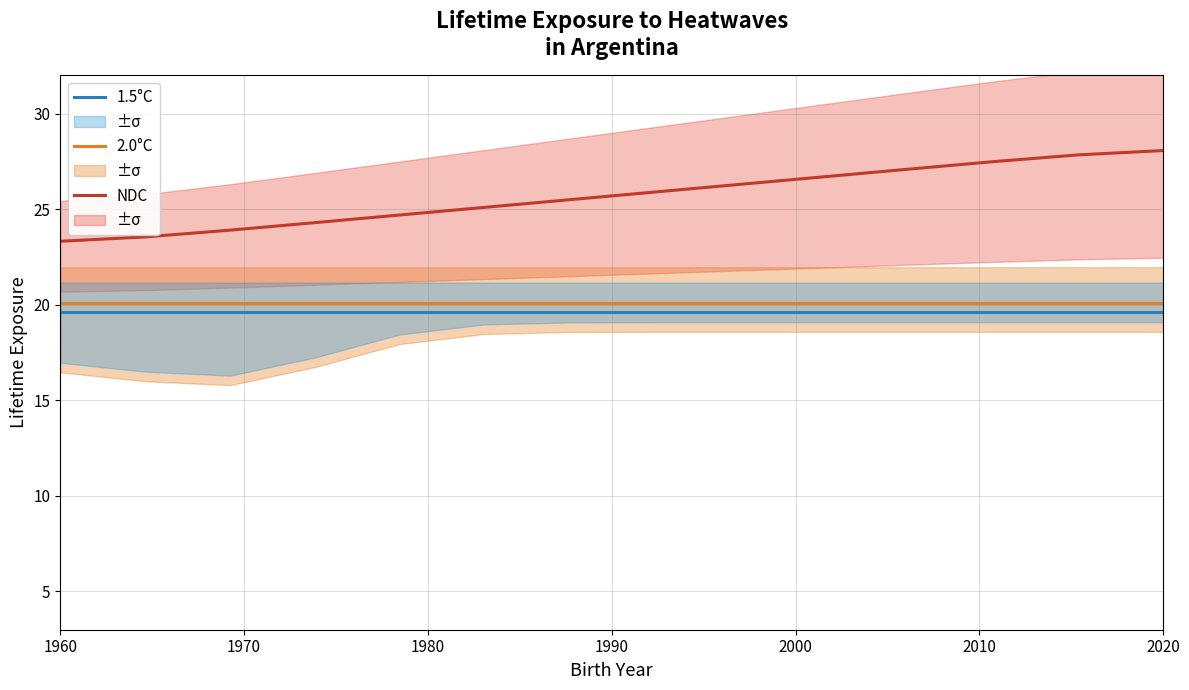

The 2.0°C series shows 20.1 at 1960. True or false?

True